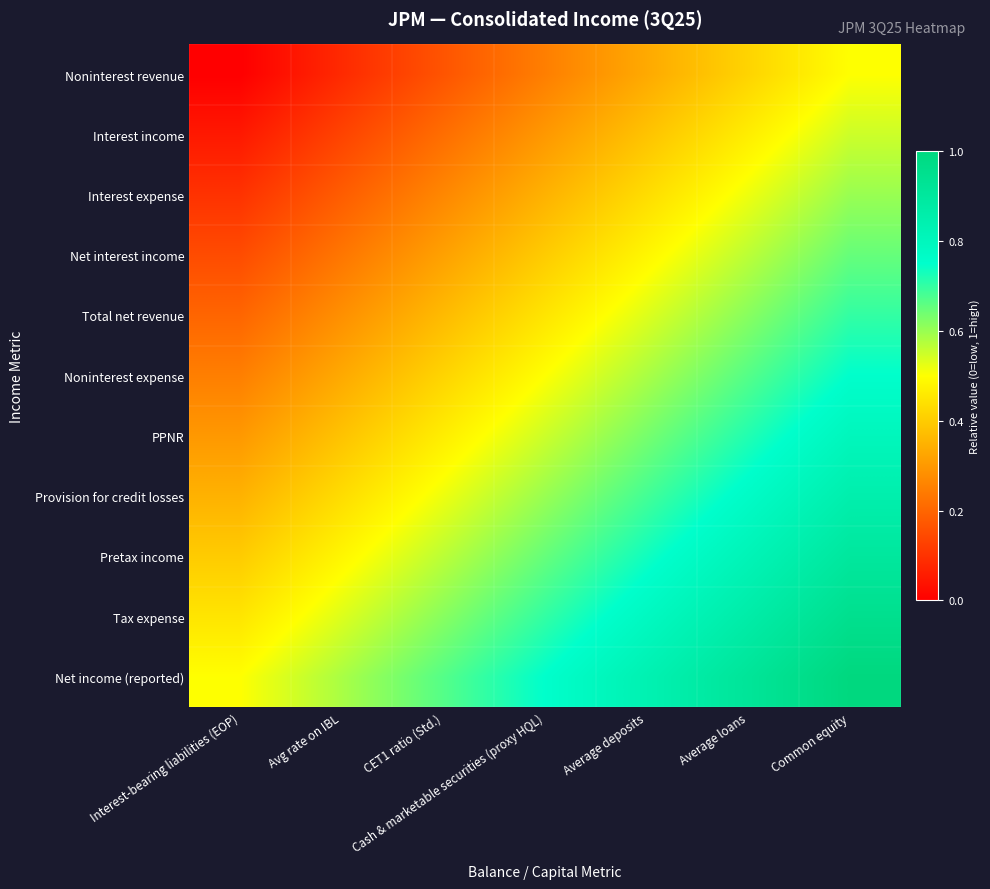

Which category has the lowest value across all series?

Interest-bearing liabilities (EOP)